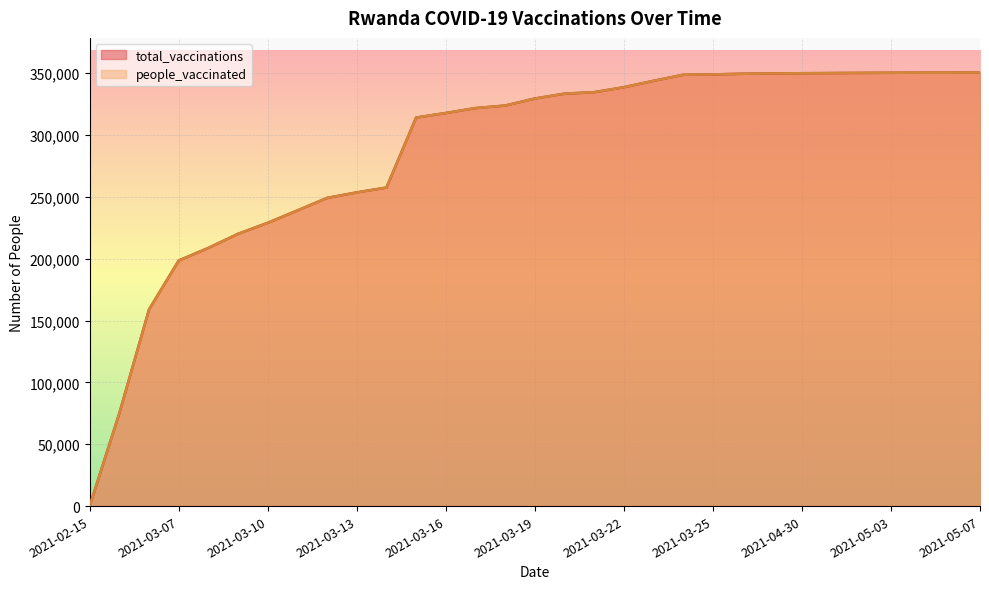

Reading left to right, list all the values displayed in this chart.

total_vaccinations: 0	75056	158898	198453	208677	220048	228954	238942	249074	253538	257449	314015	317708	321698	323744	329410	333355	334538	338544	343723	348629	348926	349427	349702	349871	350003	350131	350223	350310	350352	350400
people_vaccinated: 0	75056	158898	198453	208677	220048	228954	238942	249074	253538	257449	314015	317708	321698	323744	329410	333355	334538	338544	343723	348629	348926	349427	349702	349871	350003	350131	350223	350310	350352	350400